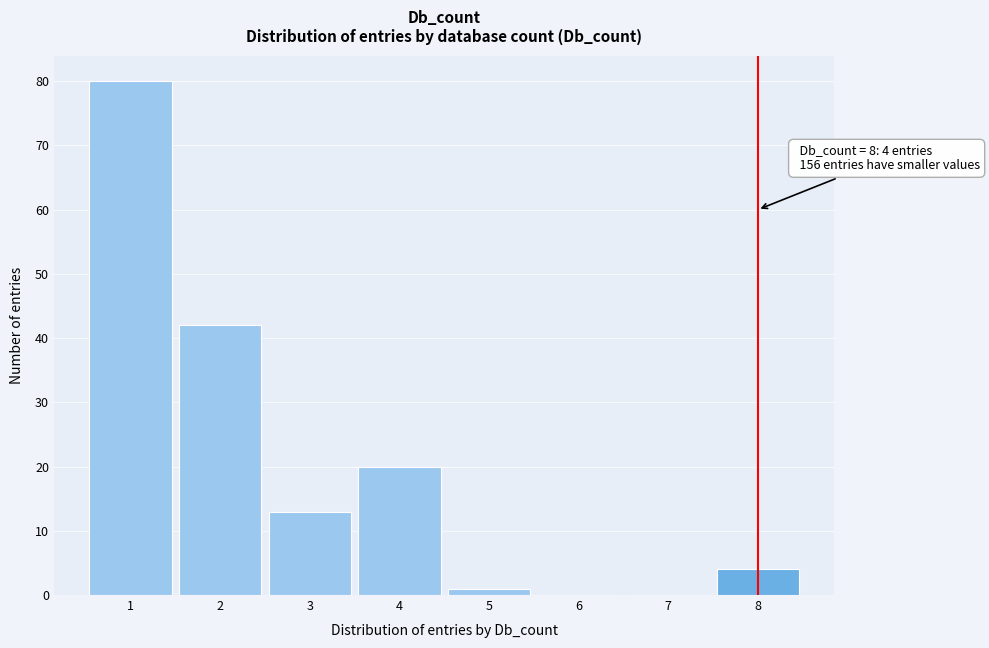

Over which range of the x-axis is the bar tallest?

0.5 to 1.5